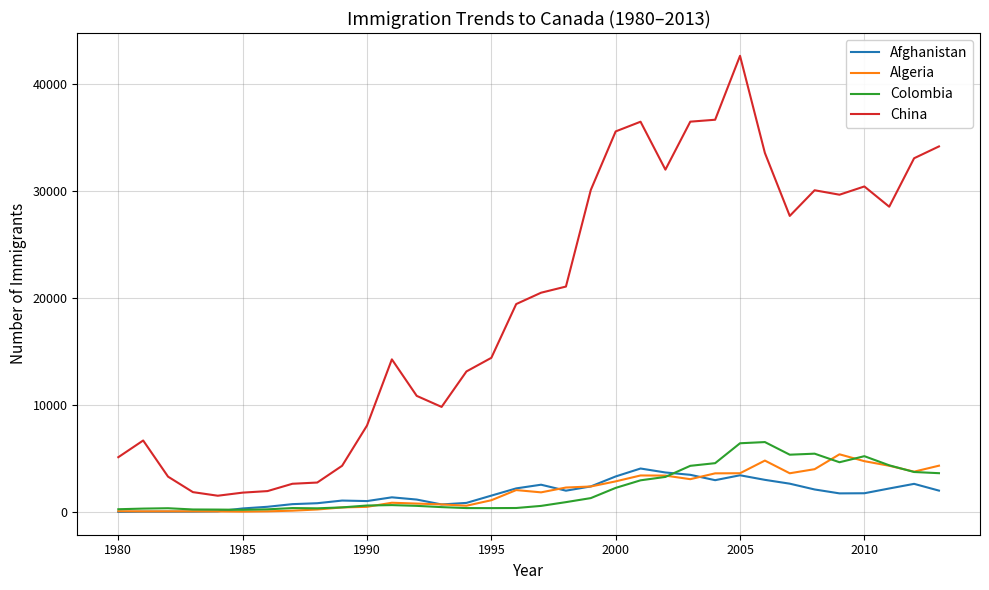

What is the maximum value shown in the chart?

42584